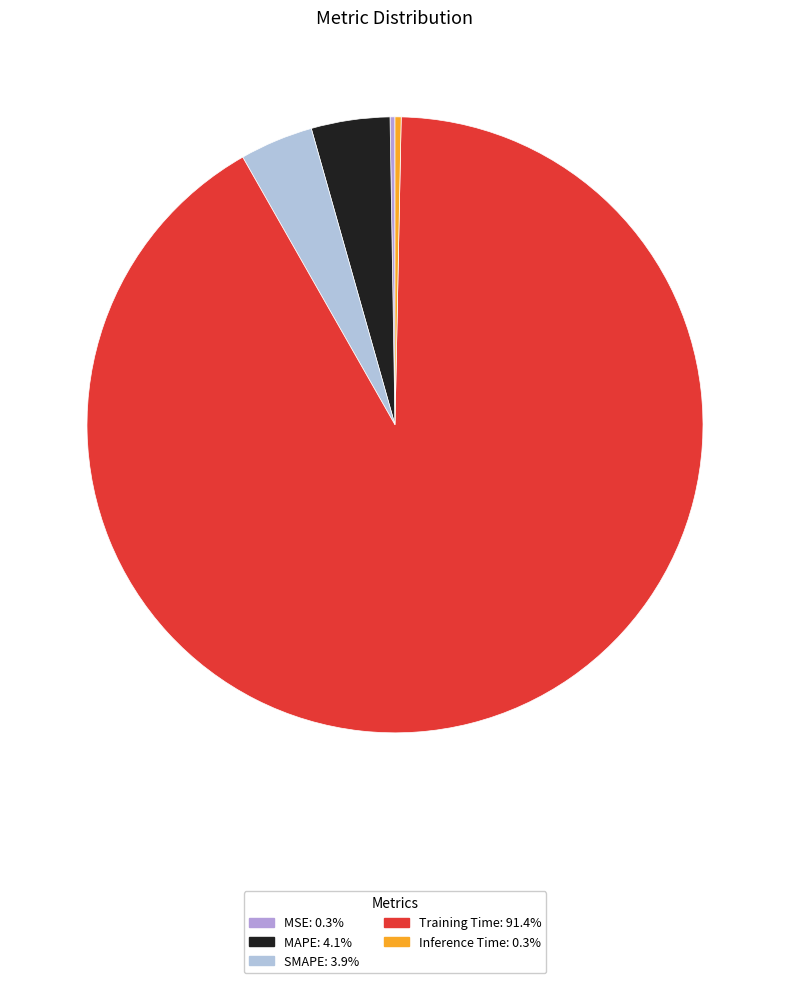

Rank the categories by value from highest to lowest.

Training Time, MAPE, SMAPE, Inference Time, MSE